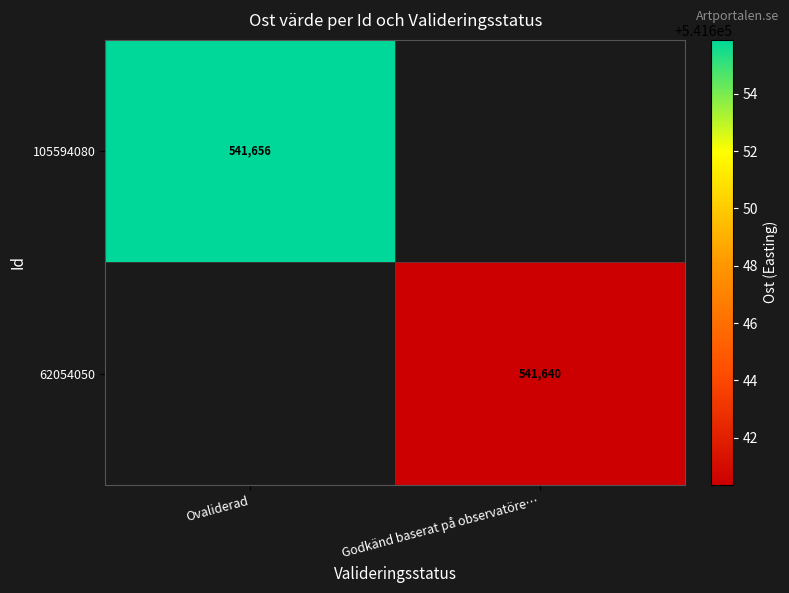

The value of 62054050 at Godkänd baserat på observatöre… is 541640. True or false?

True